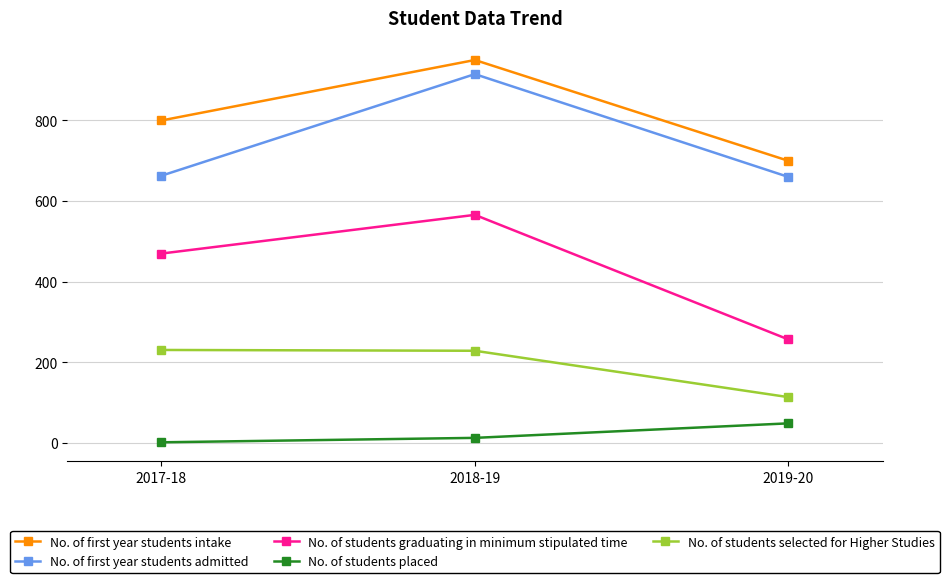

At which category is the sum across all series the highest?

2018-19